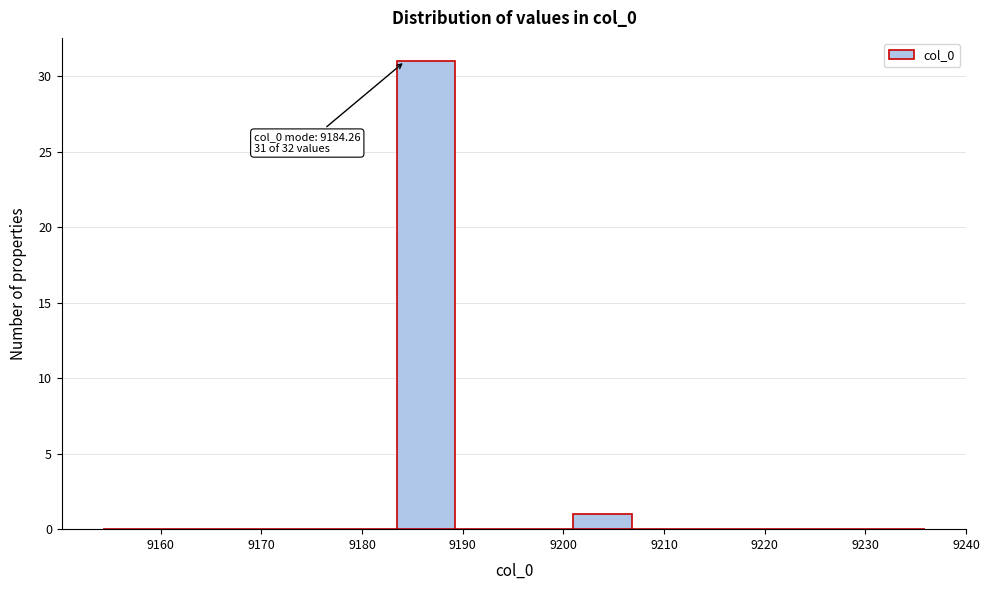

Over which range of the x-axis is the bar tallest?

9183 to 9189